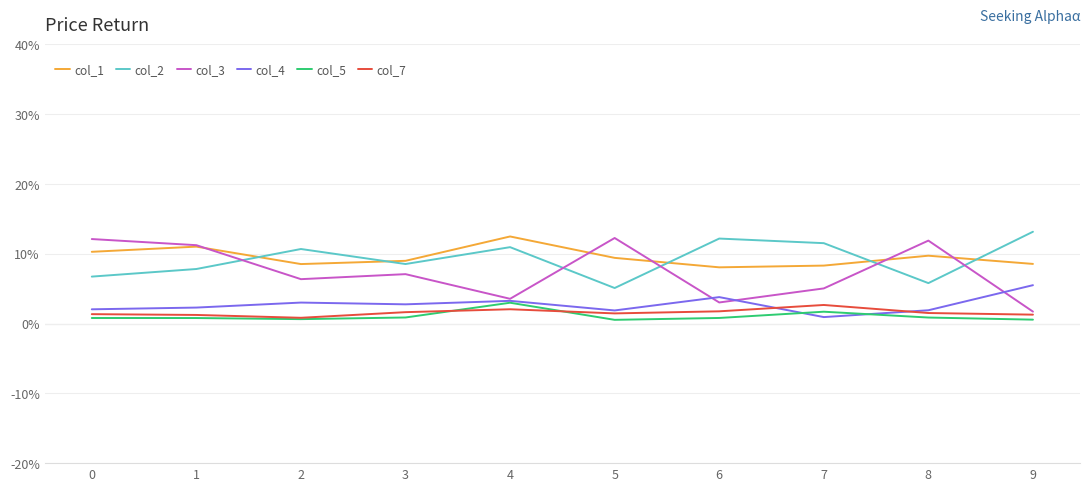

In col_3, how many points are lower than both neighbors (excluding endpoints)?

3